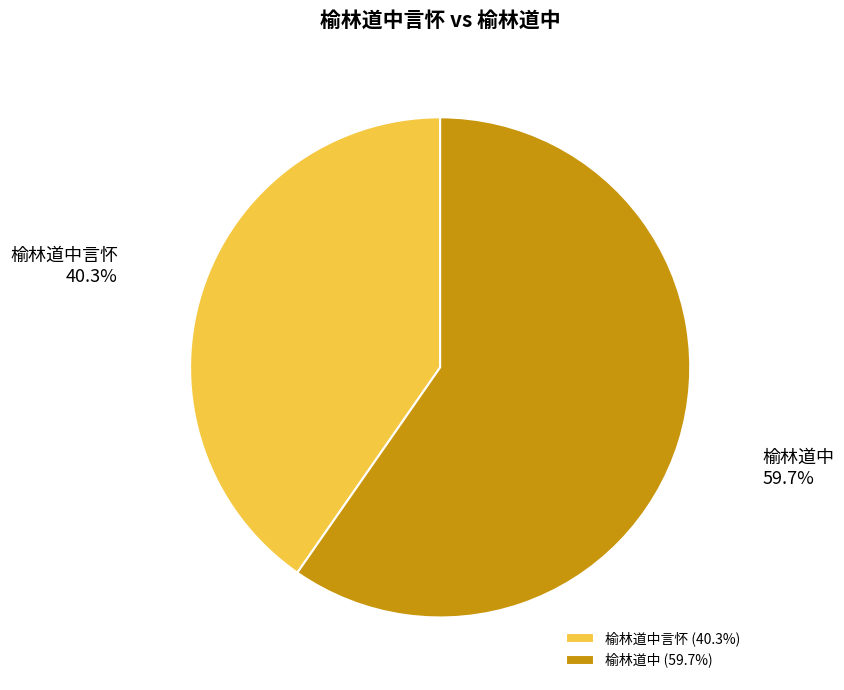

To the nearest percent, what percentage of the pie is 榆林道中言怀?

40%